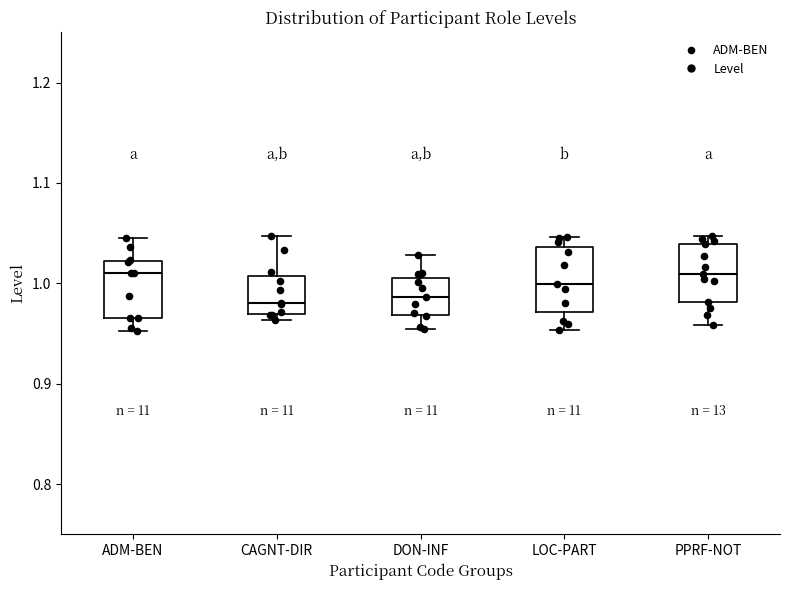

Reading left to right, transcribe this box plot: for each box, give where its median line is, the range the box spans, and where its two whiskers end, as read against the y-axis. The values are not printed on the chart, so give them approximately, as read against the axis.

ADM-BEN: median 1.01, box 0.97 to 1.02, whiskers 0.95 to 1.05
CAGNT-DIR: median 0.98, box 0.97 to 1.01, whiskers 0.96 to 1.05
DON-INF: median 0.99, box 0.97 to 1.01, whiskers 0.95 to 1.03
LOC-PART: median 1.00, box 0.97 to 1.04, whiskers 0.95 to 1.05
PPRF-NOT: median 1.01, box 0.98 to 1.04, whiskers 0.96 to 1.05